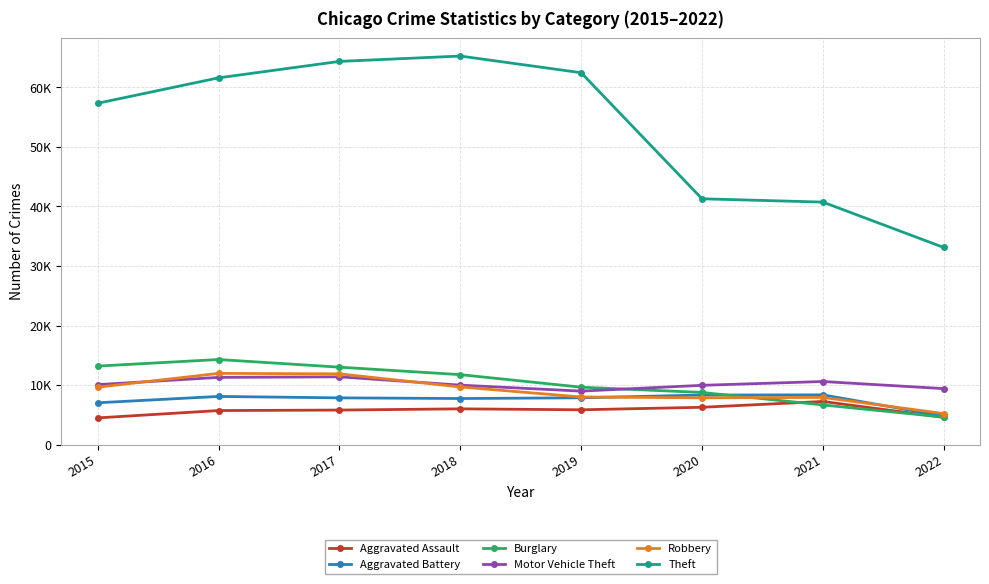

What are all the series names shown in the legend?

Aggravated Assault, Aggravated Battery, Burglary, Motor Vehicle Theft, Robbery, Theft